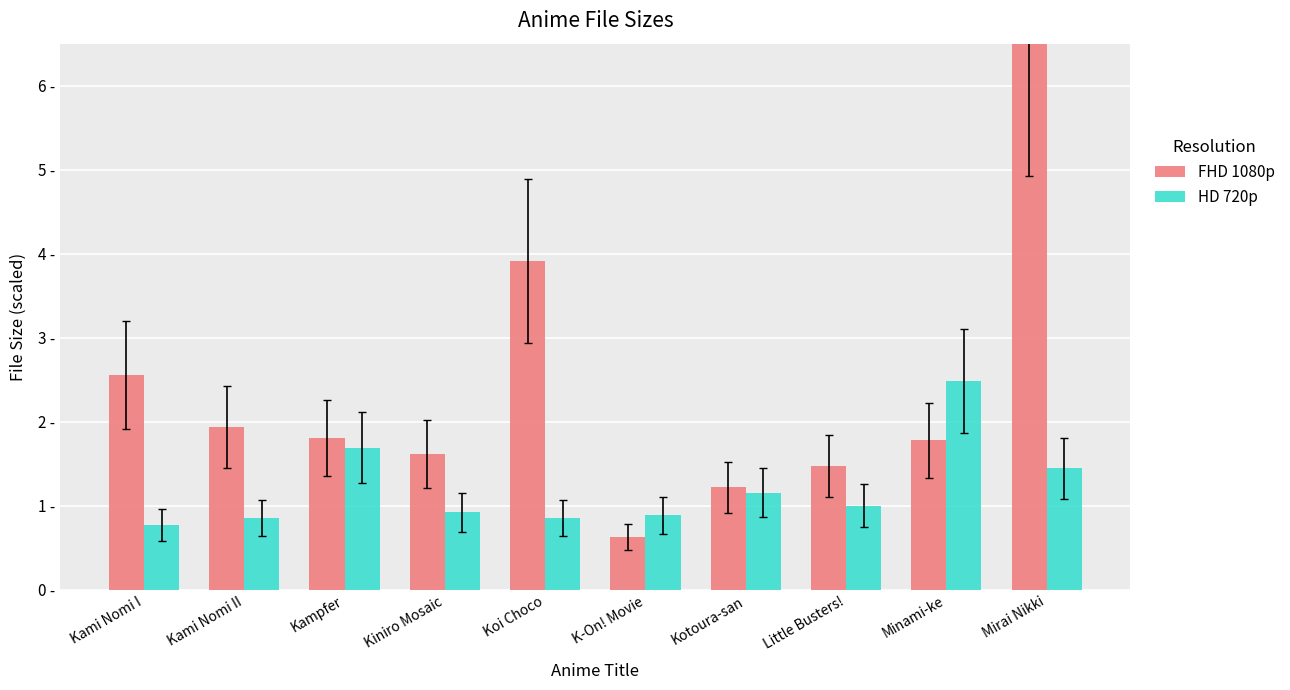

True or false: HD 720p has a value of 2.5 at Minami-ke.

True